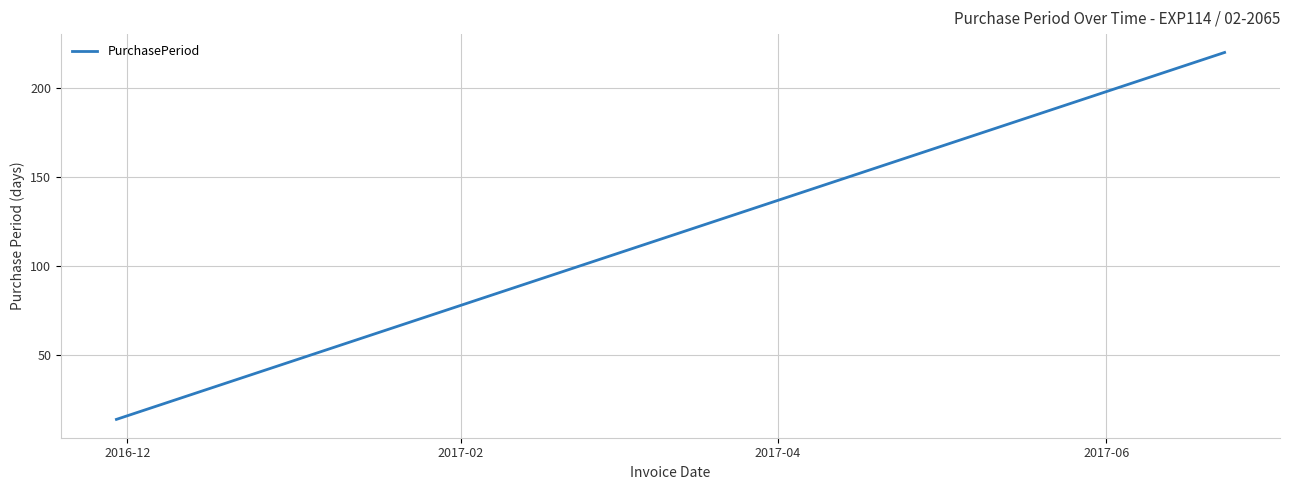

What is the difference between the maximum and minimum values?

206